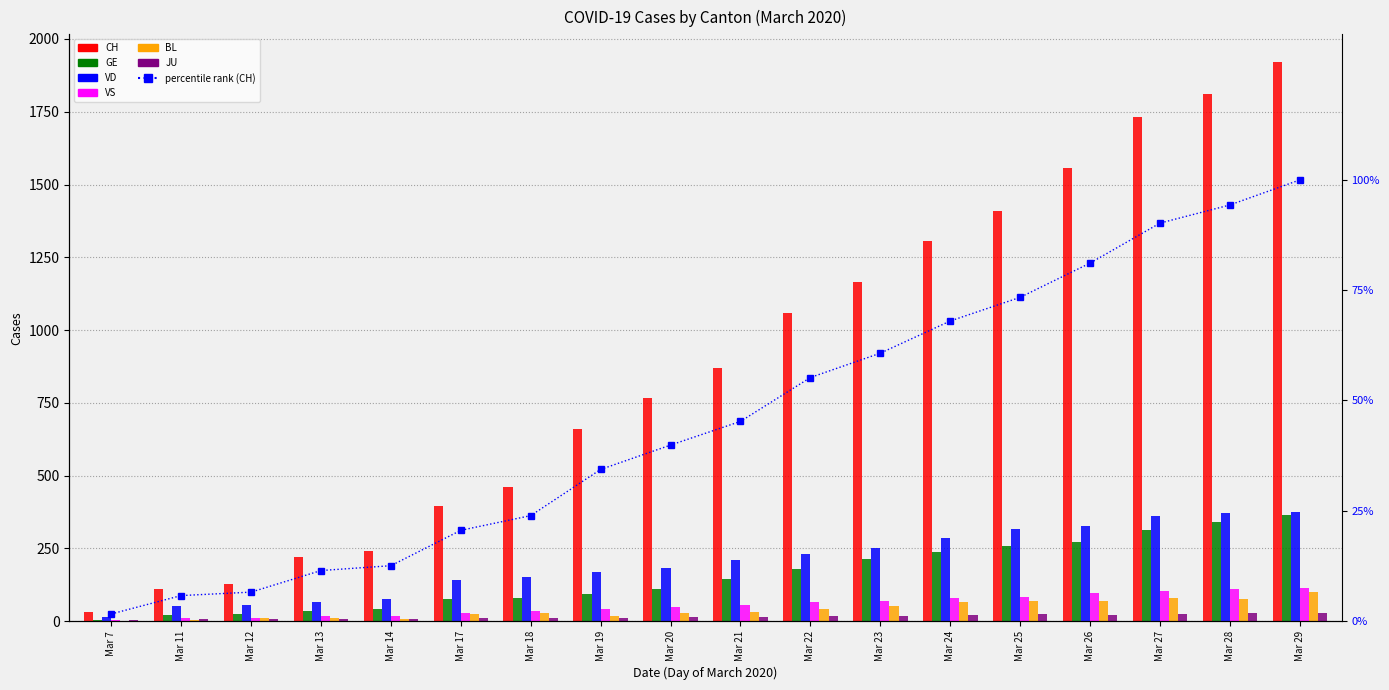

How many bars are there in each group?

6